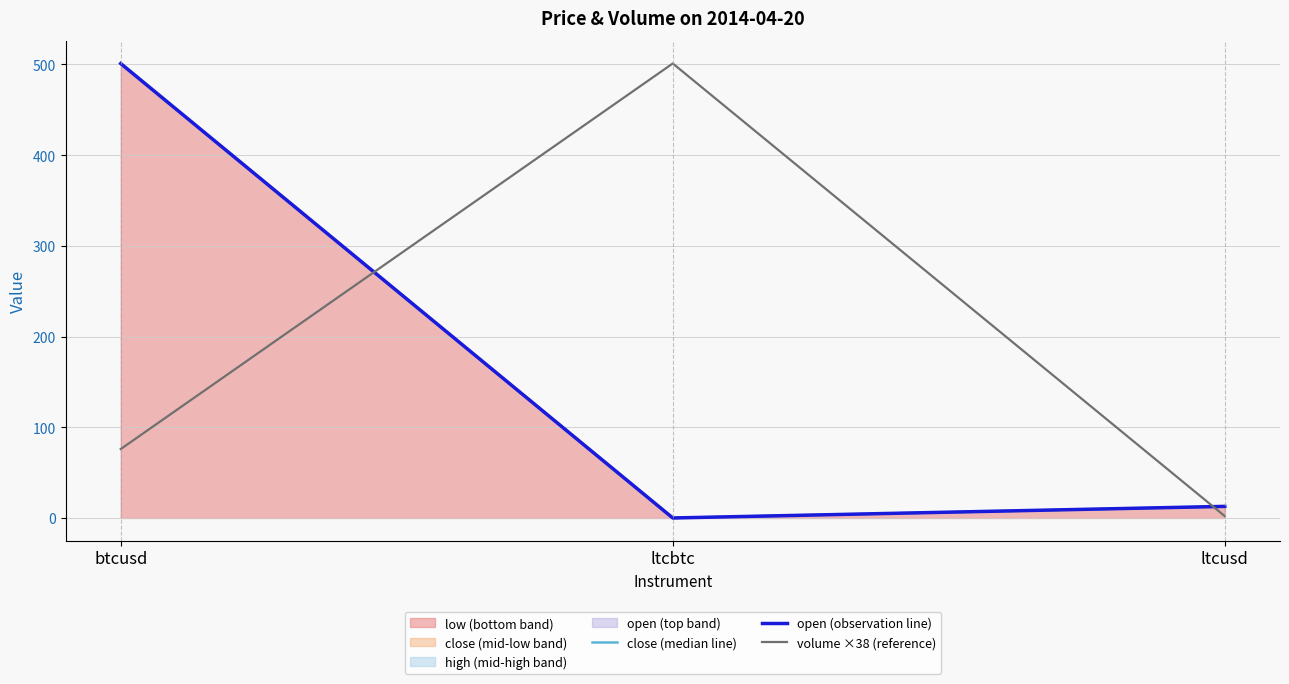

Reading left to right, list all the values displayed in this chart.

close (median line): btcusd=501.0	ltcbtc=0.0	ltcusd=12.8
open (observation line): btcusd=501.0	ltcbtc=0.0	ltcusd=12.8
volume ×38 (reference): btcusd=76.0	ltcbtc=501.0	ltcusd=2.1